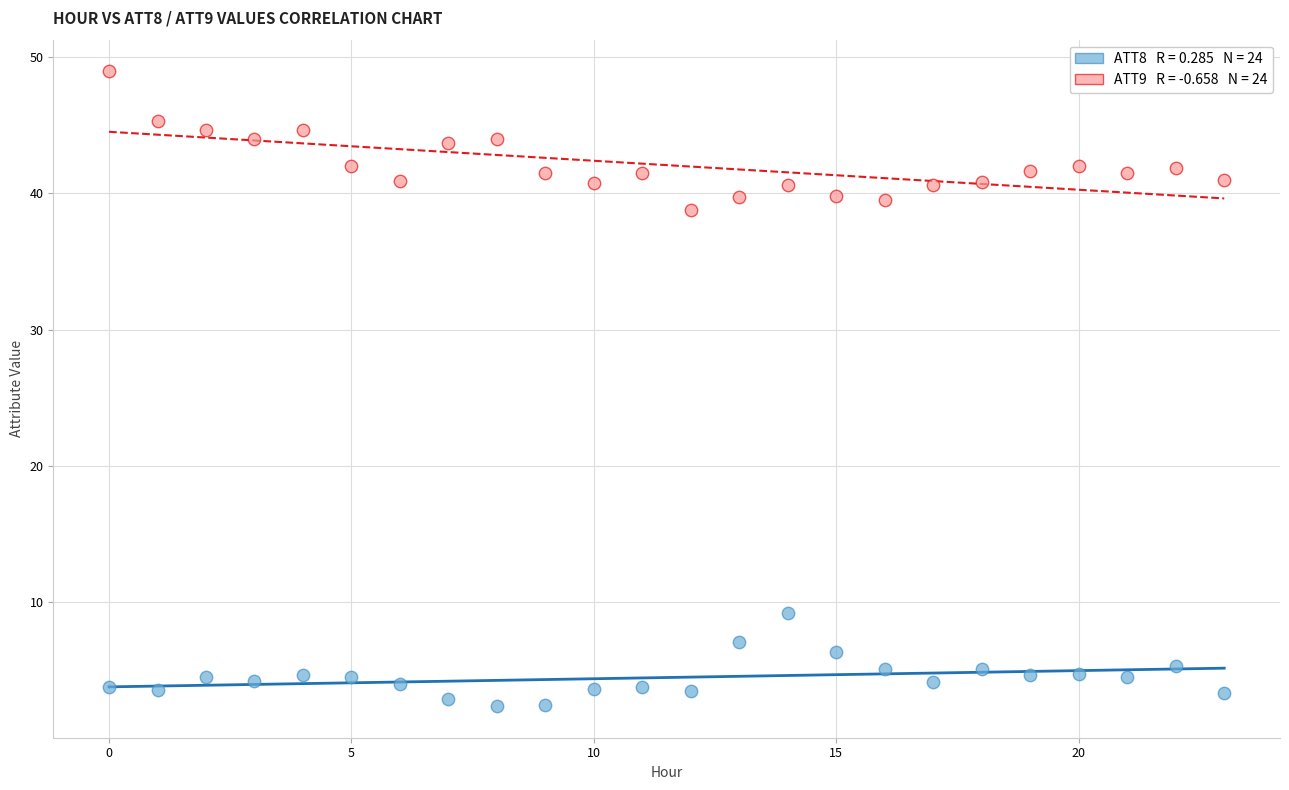

Across all data points, what is the range of Y values (max minus min)?

46.6